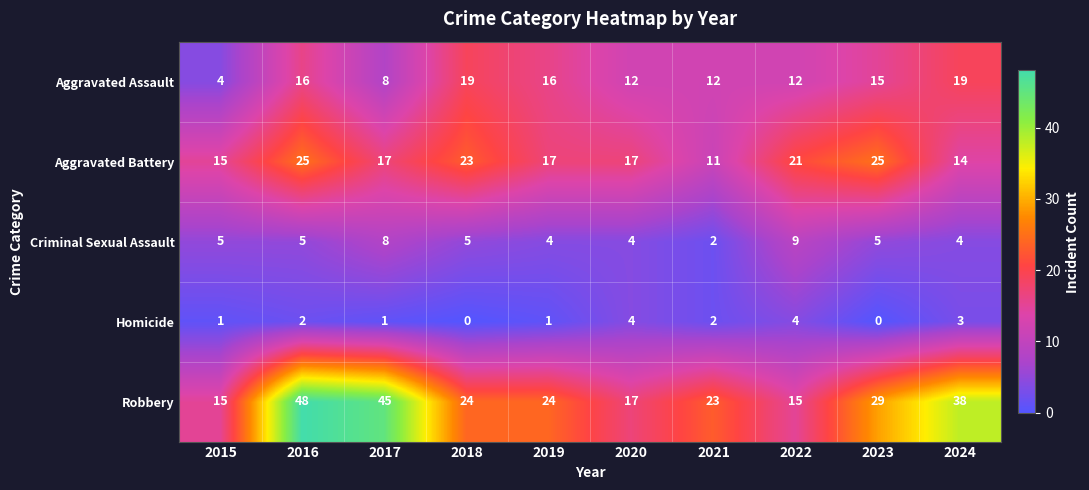

What is the difference between the second highest and second lowest values in the Robbery series?

30